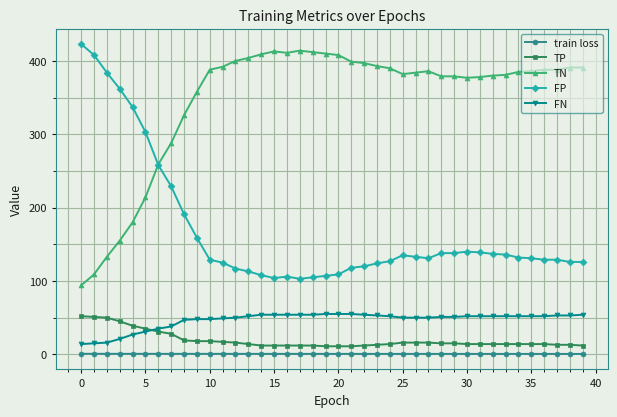

What is the highest value of the train loss series?

0.8